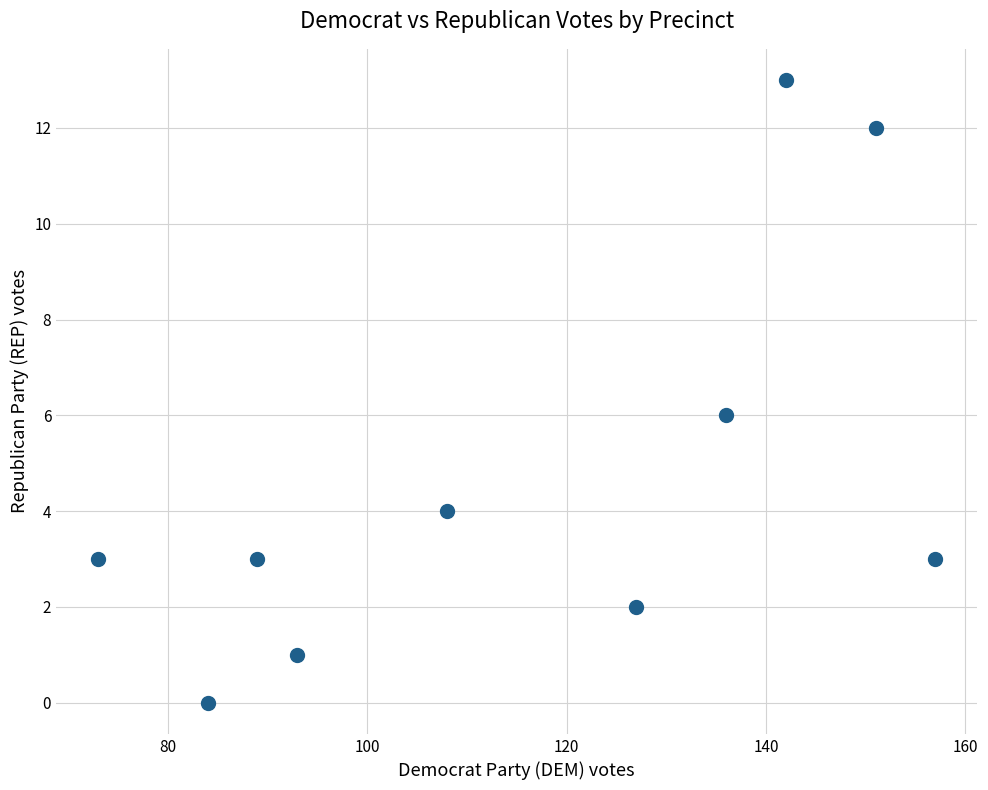

What is the average X value?

116